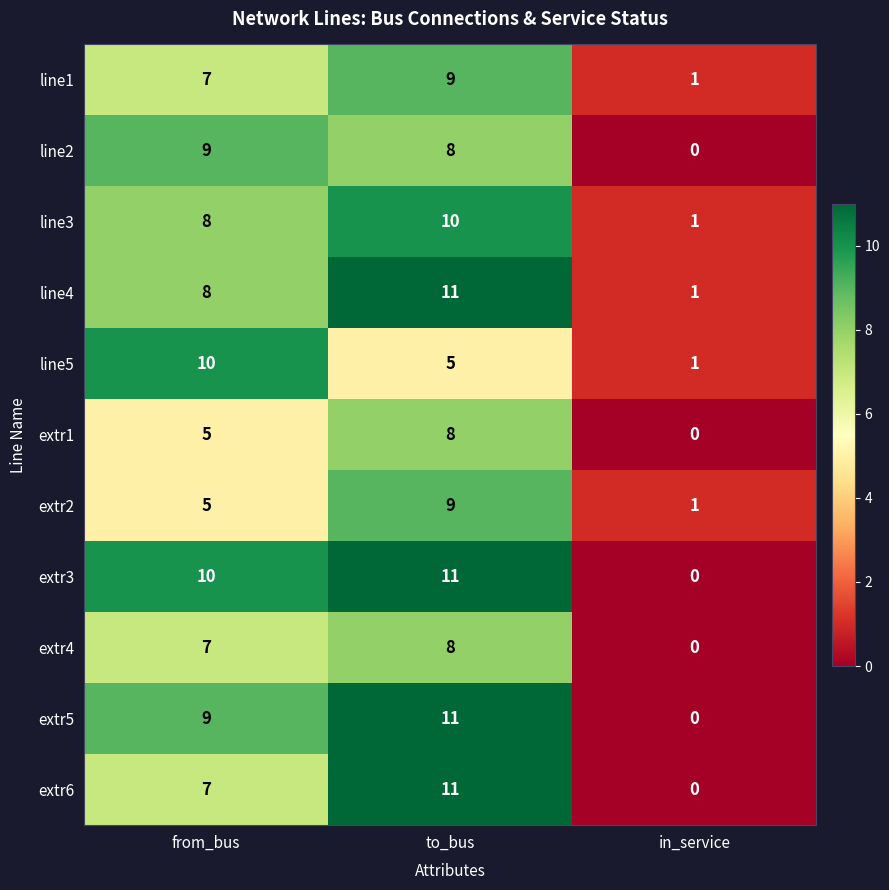

Where is line1 nearest to the value 5?

from_bus